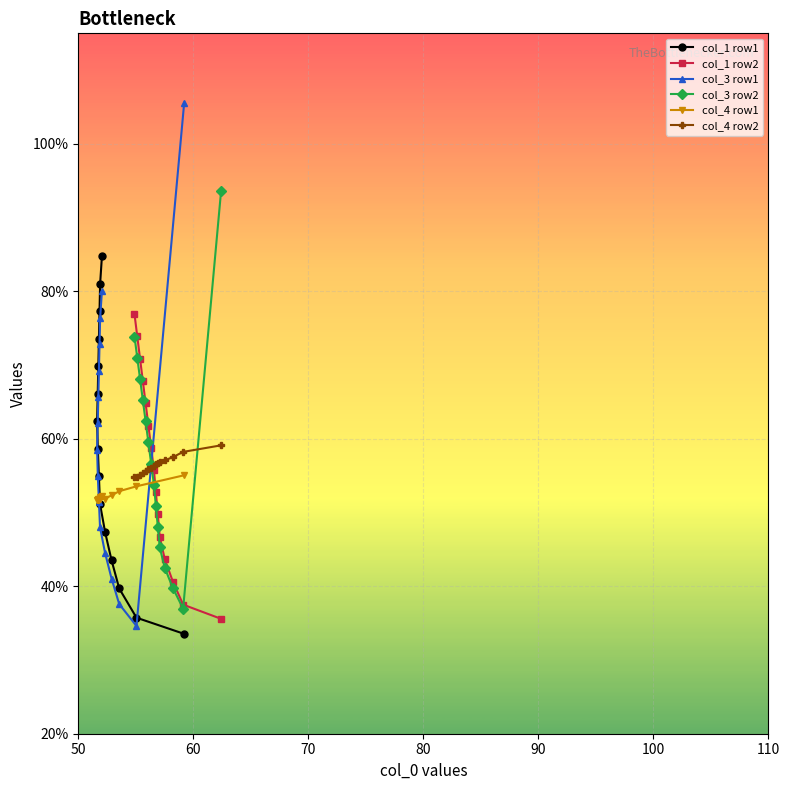

What is the value of the col_4 row1 point at the 2nd from the left?

51.7